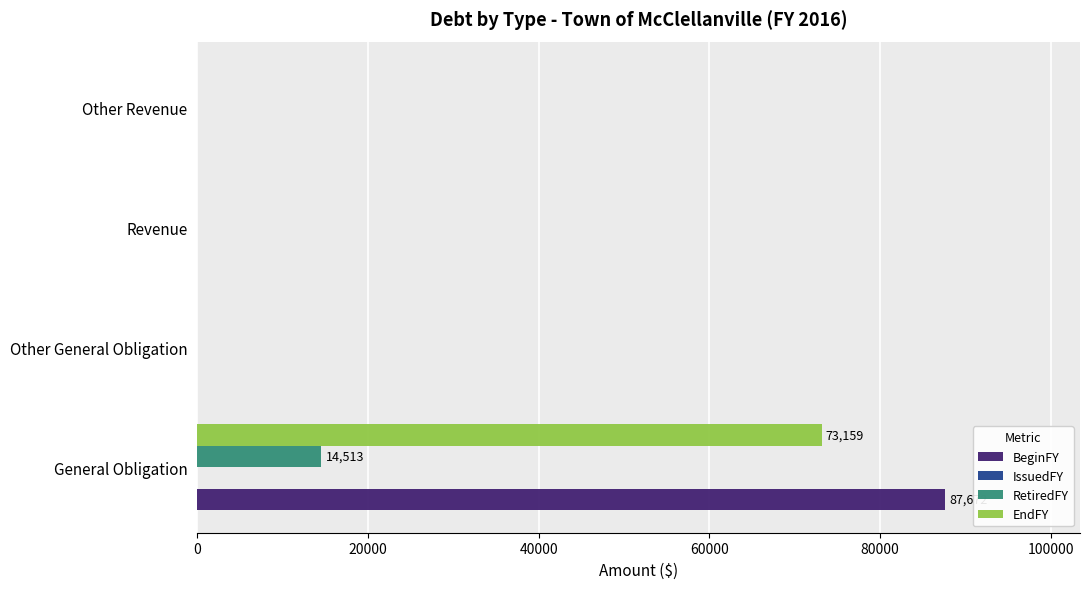

True or false: RetiredFY has a value of 4665 at Other General Obligation.

False